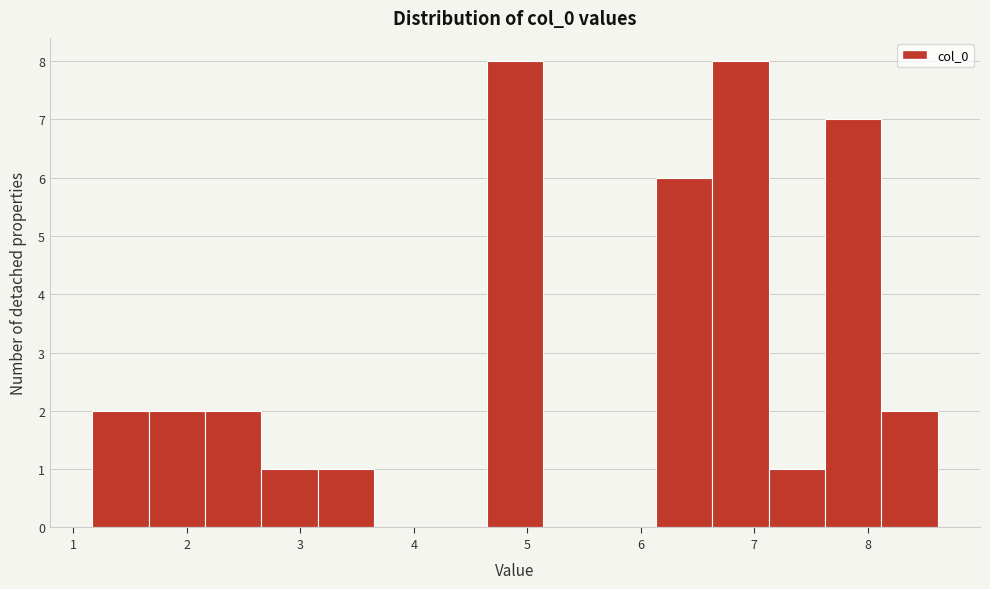

What is the height of the bar covering 8.1 to 8.6 on the x-axis? Neither the bar edges nor the heights are printed on the chart, so give them approximately, as read against the axes.

2